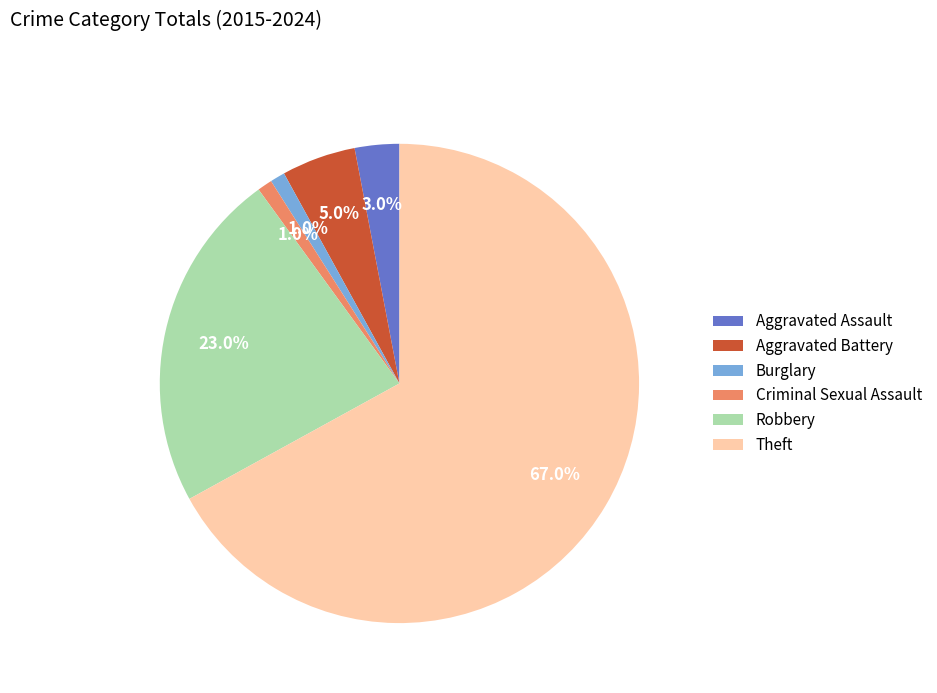

Is it true that Robbery is 32% of the pie?

False